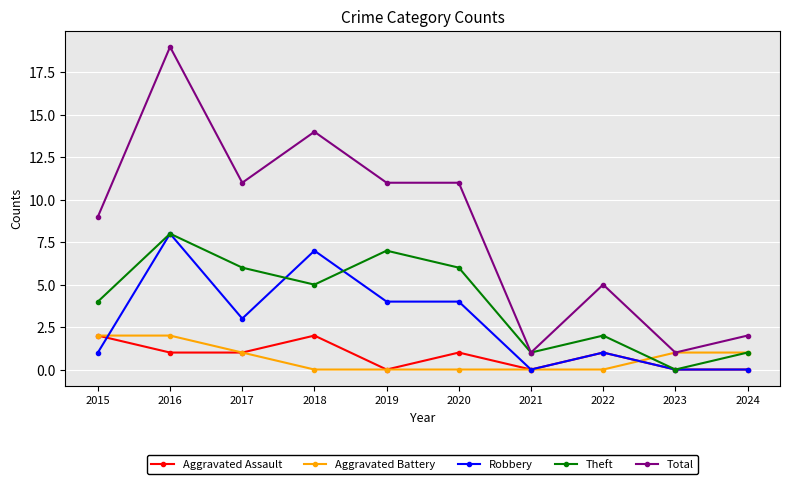

In Theft, how many points are lower than both neighbors (excluding endpoints)?

3